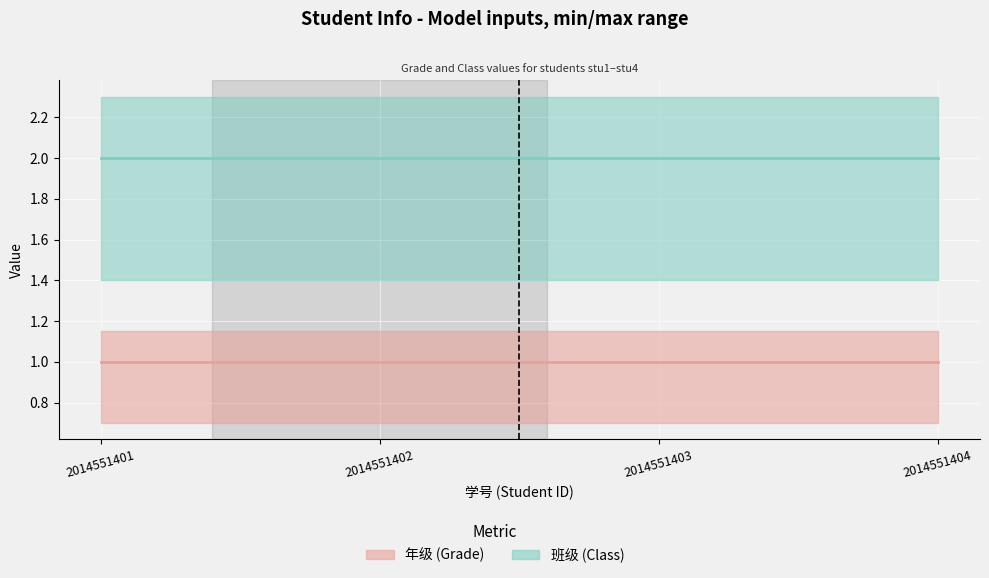

At 2014551402, list the series in order from smallest to largest.

年级 (Grade), 班级 (Class)